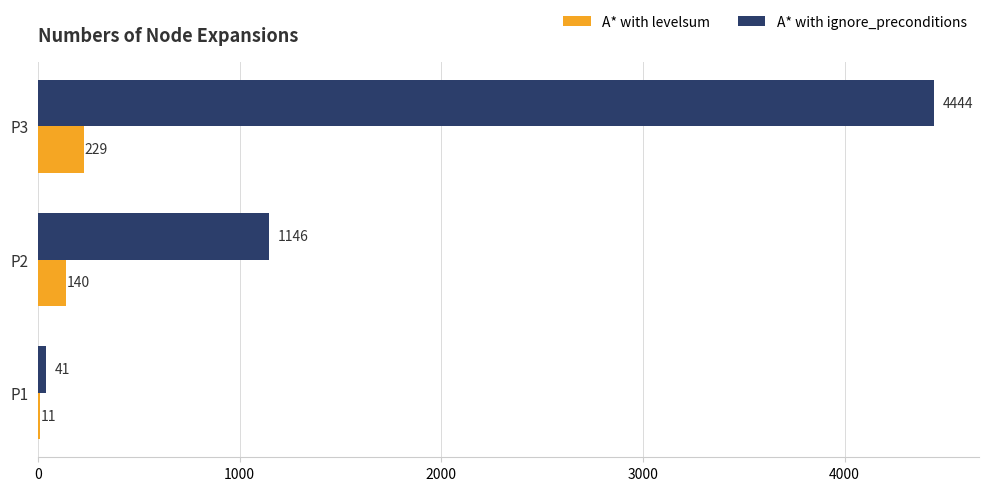

What is the sum of all A* with levelsum values?

380